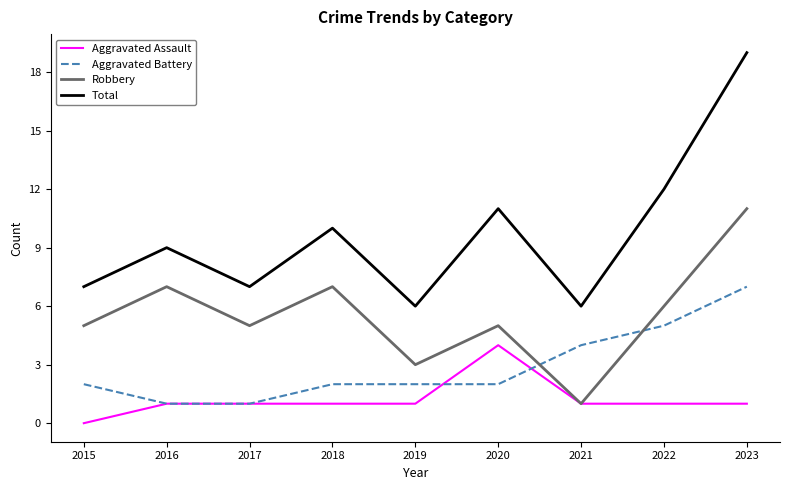

What is the difference between the highest and lowest values at 2020?

9